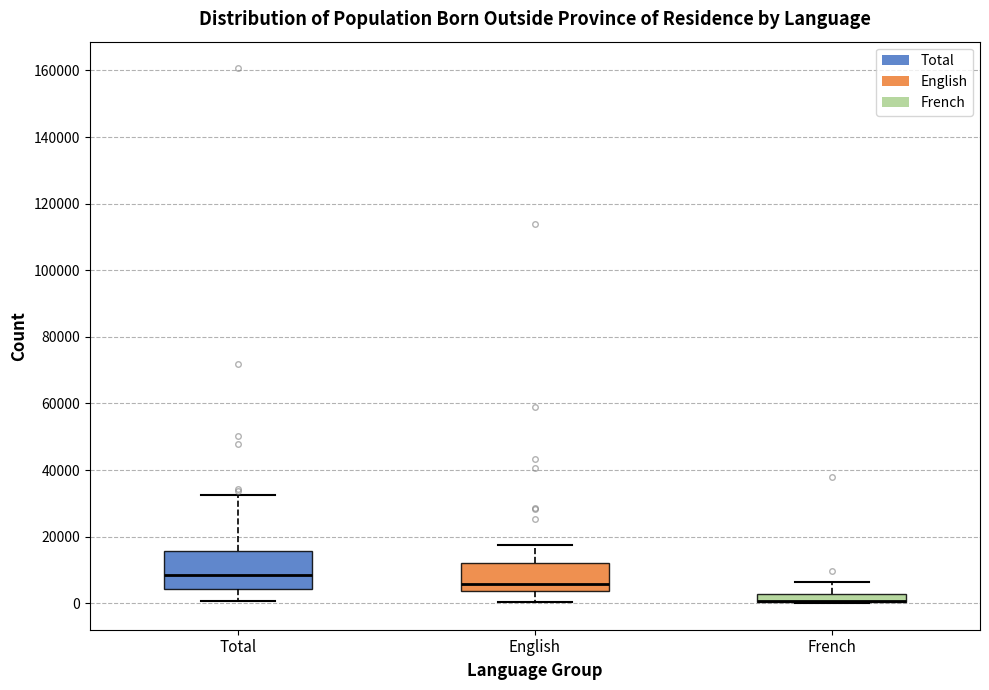

Which box is the tallest, from its lower edge to its upper edge?

Total